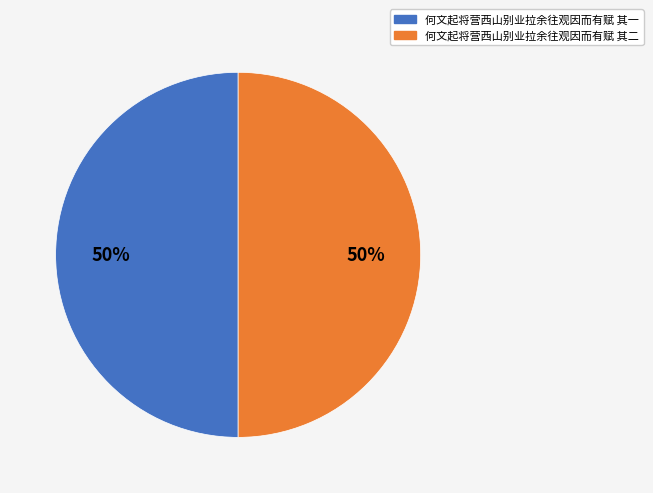

Combined, do 何文起将营西山别业拉余往观因而有赋 其一 and 何文起将营西山别业拉余往观因而有赋 其二 account for over 50%?

Yes